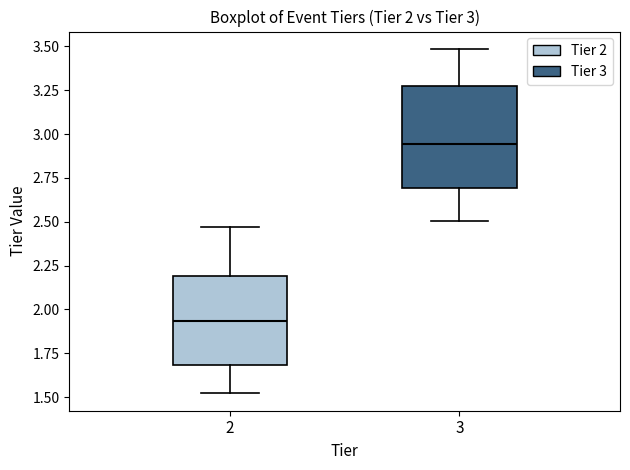

Which box's median line is the lowest?

2